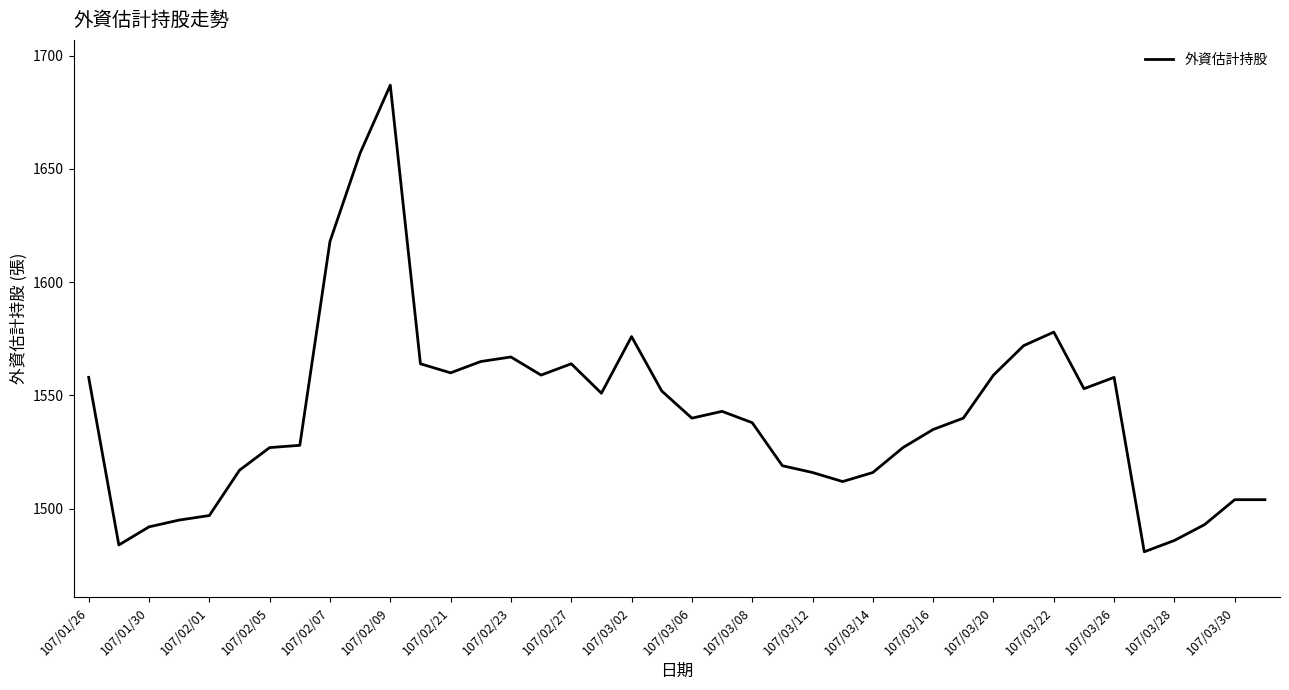

What is the minimum value shown in the chart?

1481